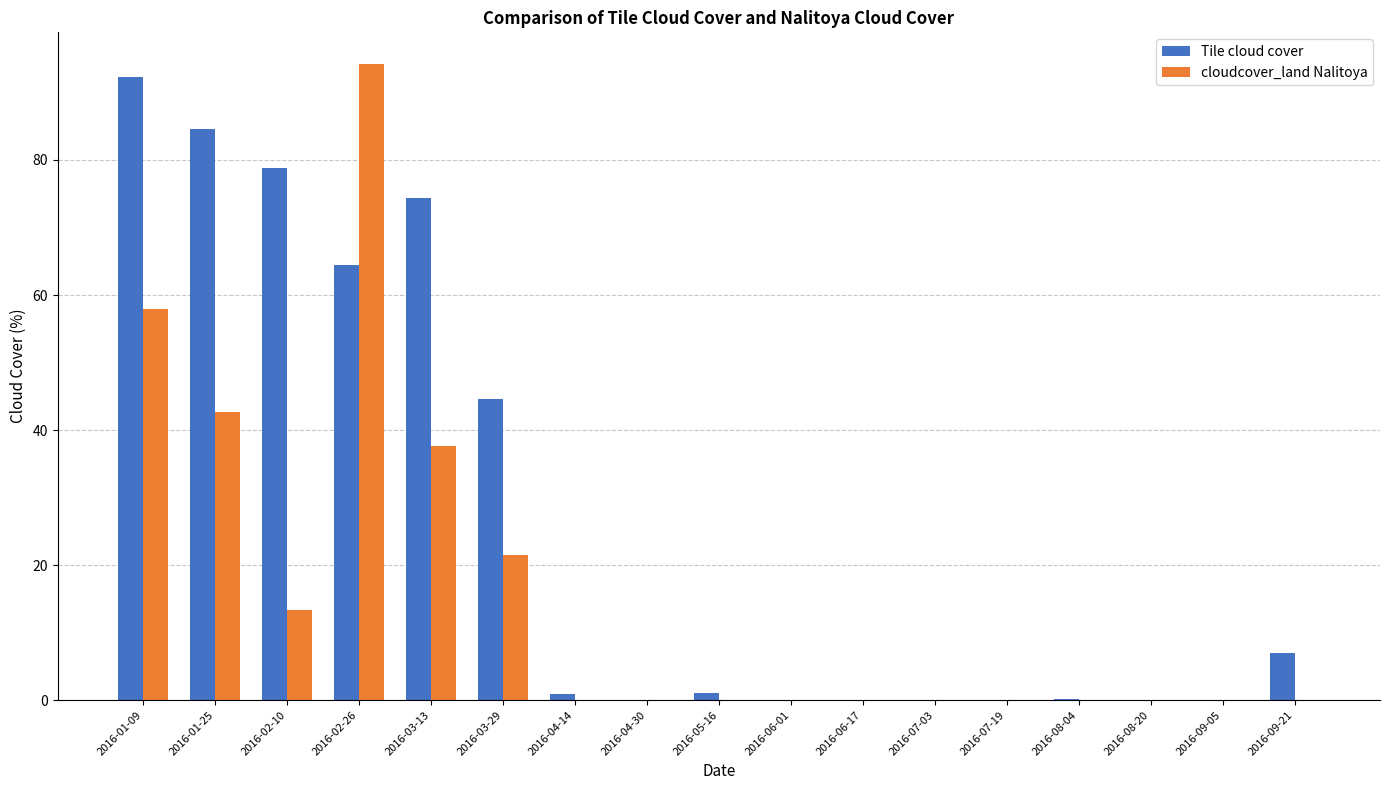

Between 2016-01-25 and 2016-09-21, which series saw the biggest shift?

Tile cloud cover